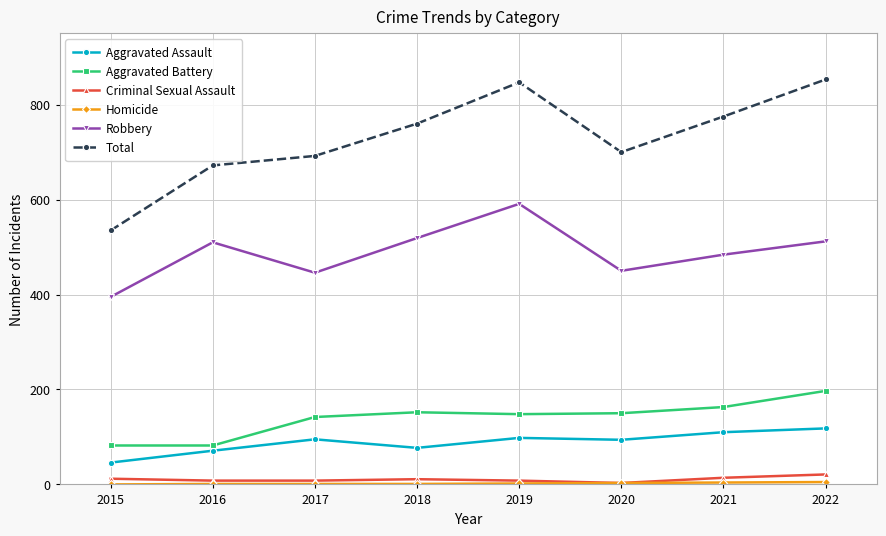

What is the average value of the Aggravated Battery series?

140